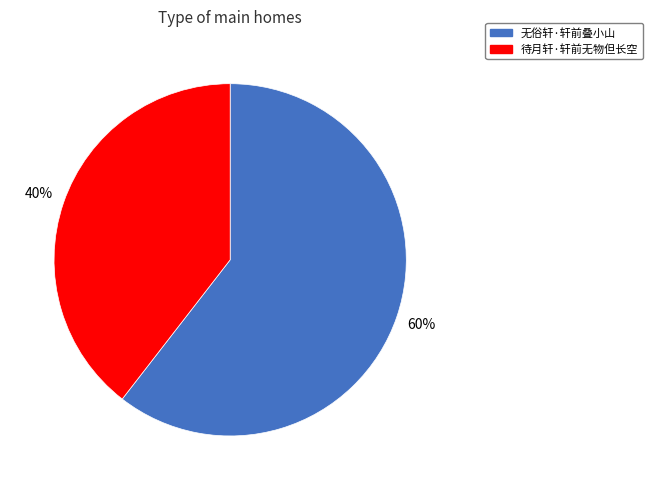

Which has a higher value, 无俗轩·轩前叠小山 or 待月轩·轩前无物但长空?

无俗轩·轩前叠小山